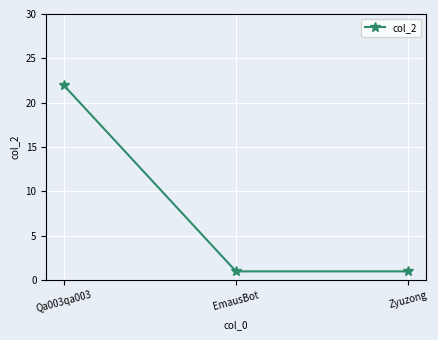

What is the value of the 3rd point from the left?

1